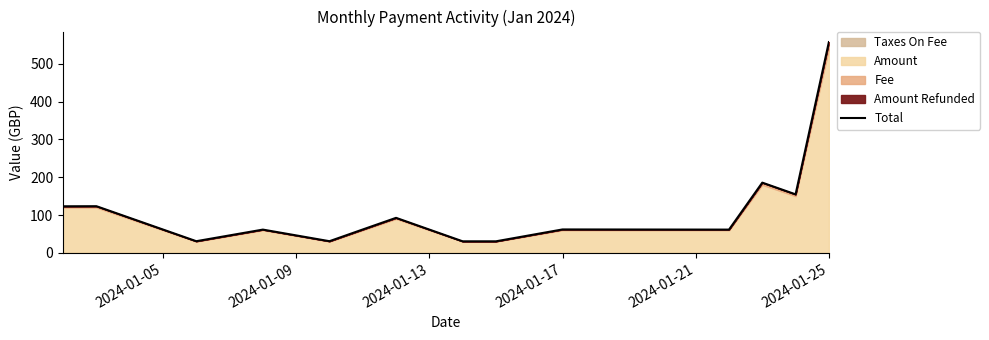

What is the average value?

114.8